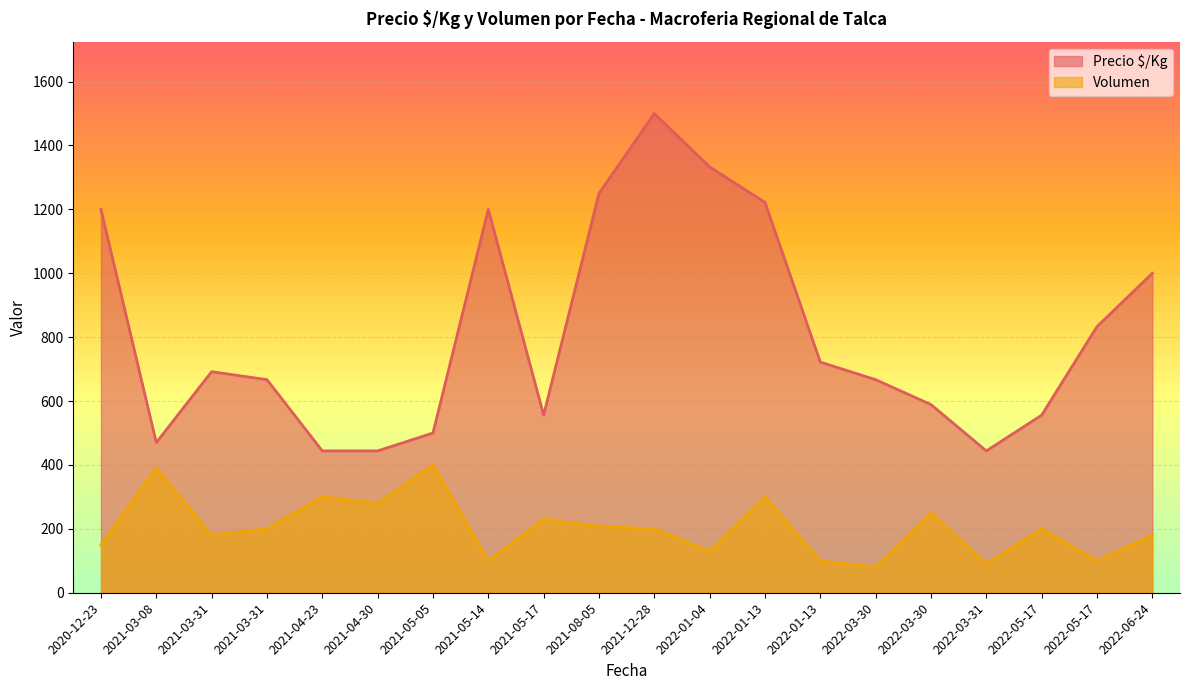

What is the sum of all Volumen values?

4068